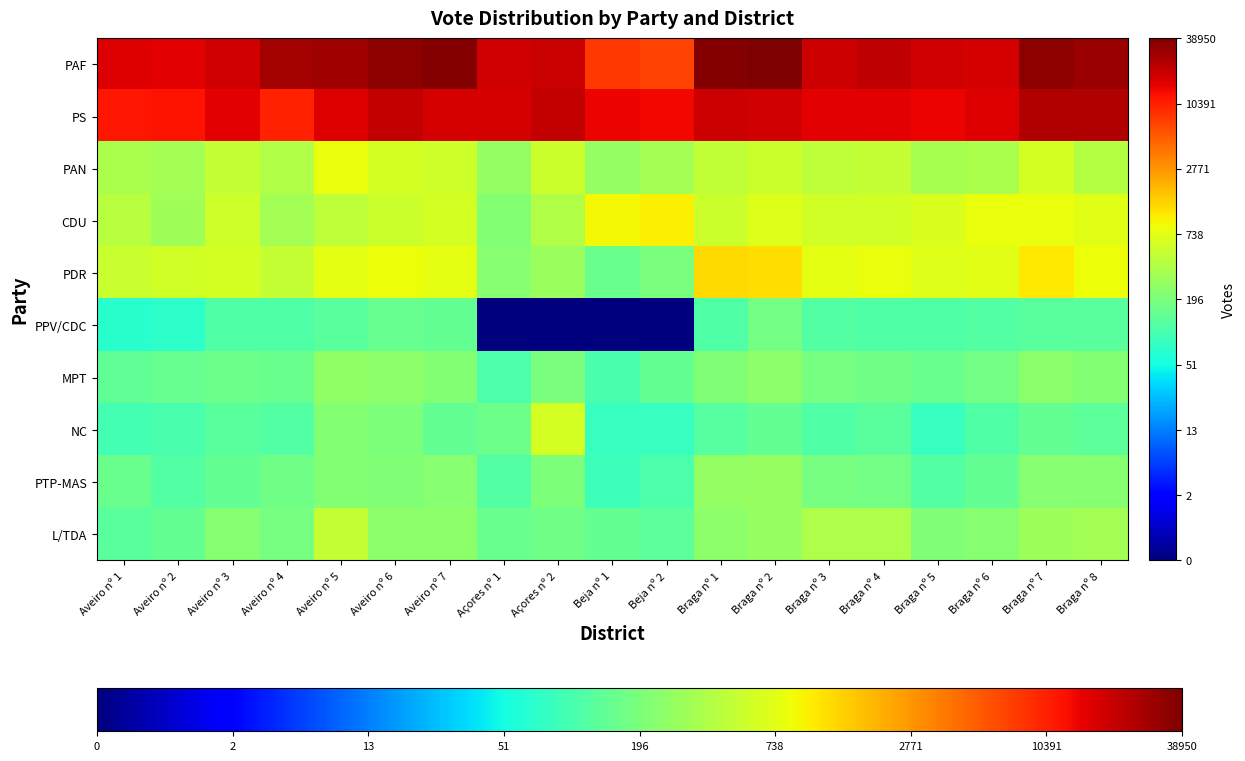

Which series has the widest spread of values?

PPV/CDC